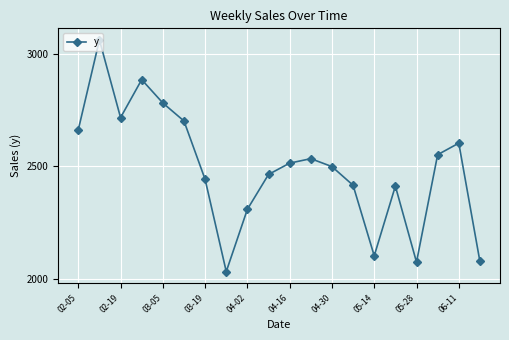

What is the greatest value displayed?

3062.4